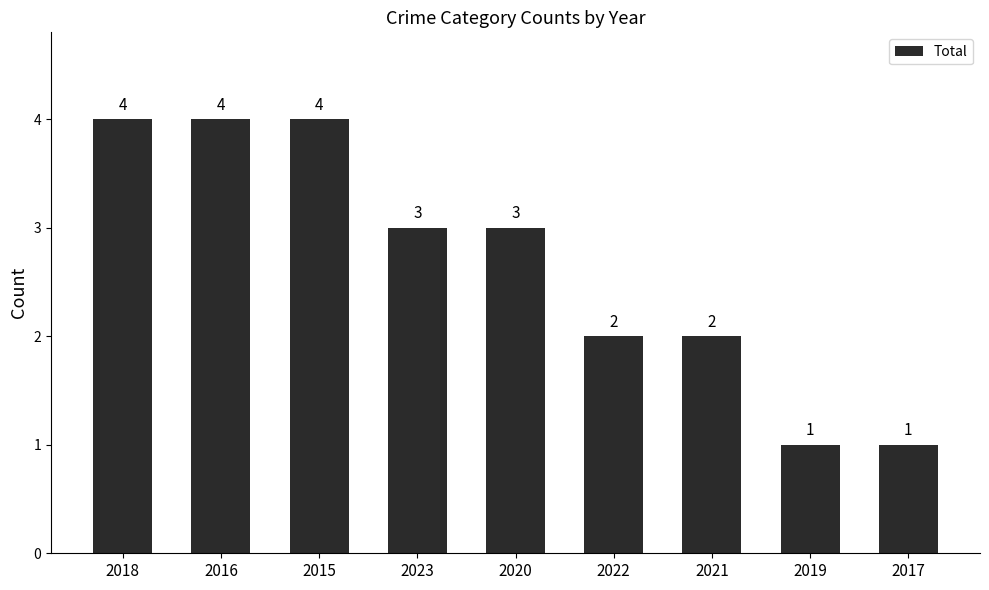

Count the values in the range 2 to 4.

7